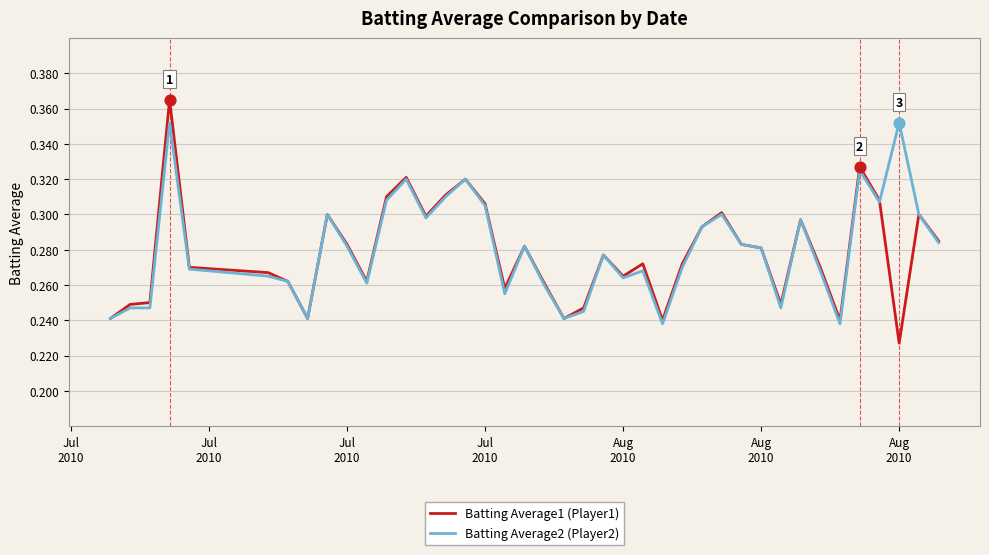

Which series has the largest range (max minus min)?

Batting Average1 (Player1)